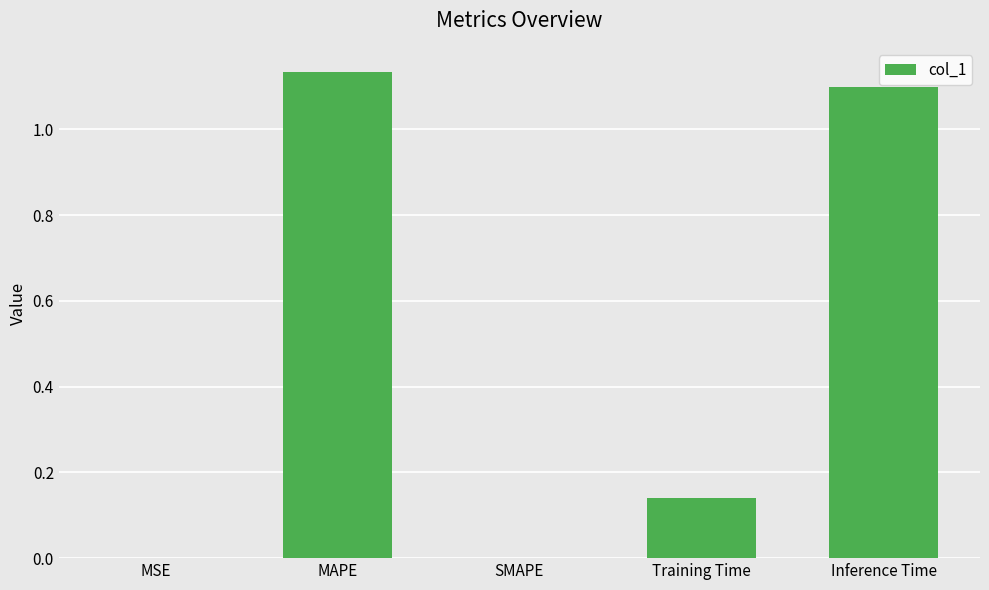

What is the change in value from SMAPE to Inference Time?

+1.1